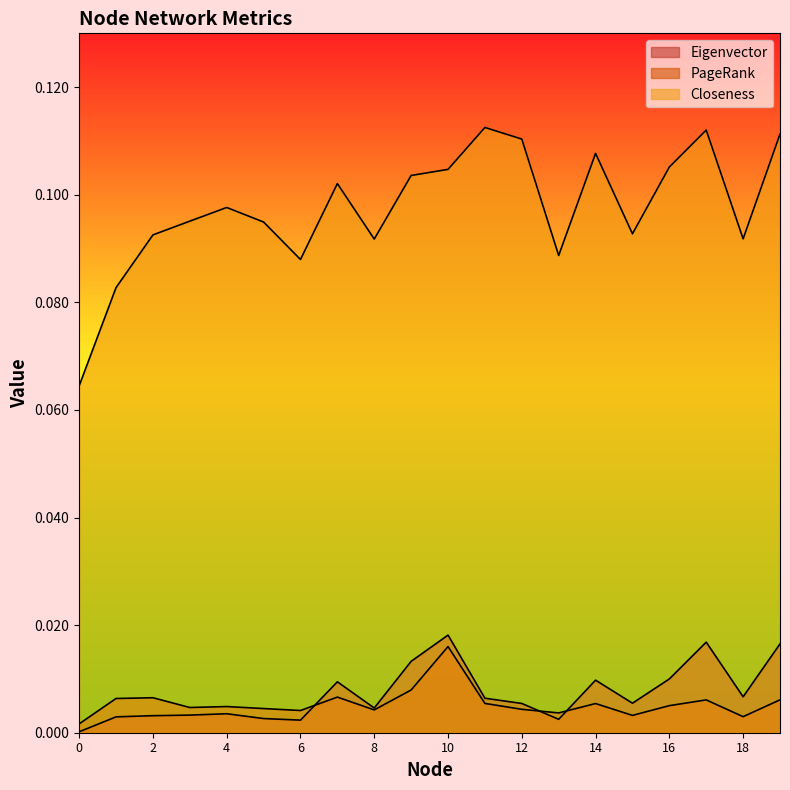

Rank the series at 14 from highest to lowest value.

Closeness, Eigenvector, PageRank